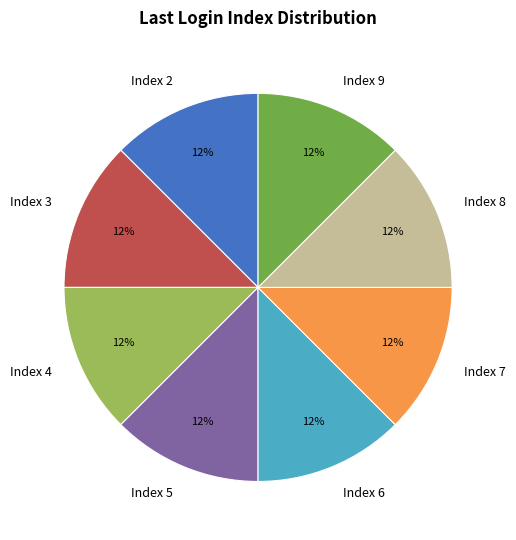

To the nearest percent, what is the combined percentage of Index 2 and Index 9?

25%